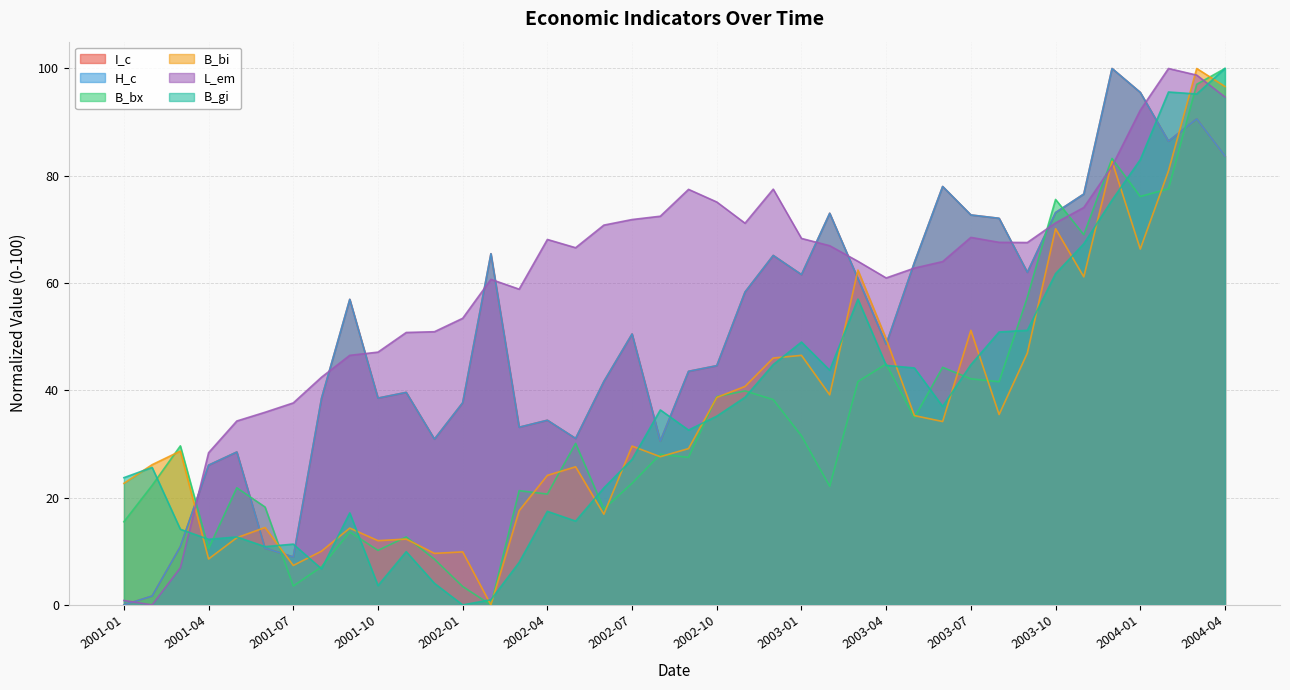

Rank the series by their maximum value, from highest to lowest.

I_c, H_c, B_bx, B_bi, L_em, B_gi